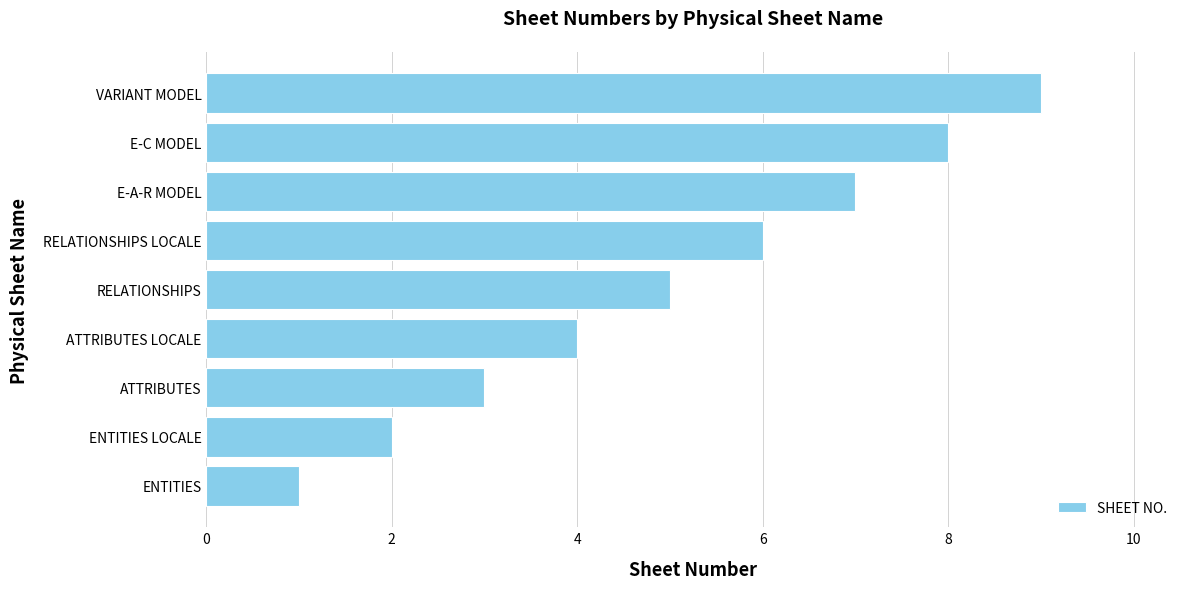

List the labels in order of value, smallest first.

ENTITIES, ENTITIES LOCALE, ATTRIBUTES, ATTRIBUTES LOCALE, RELATIONSHIPS, RELATIONSHIPS LOCALE, E-A-R MODEL, E-C MODEL, VARIANT MODEL